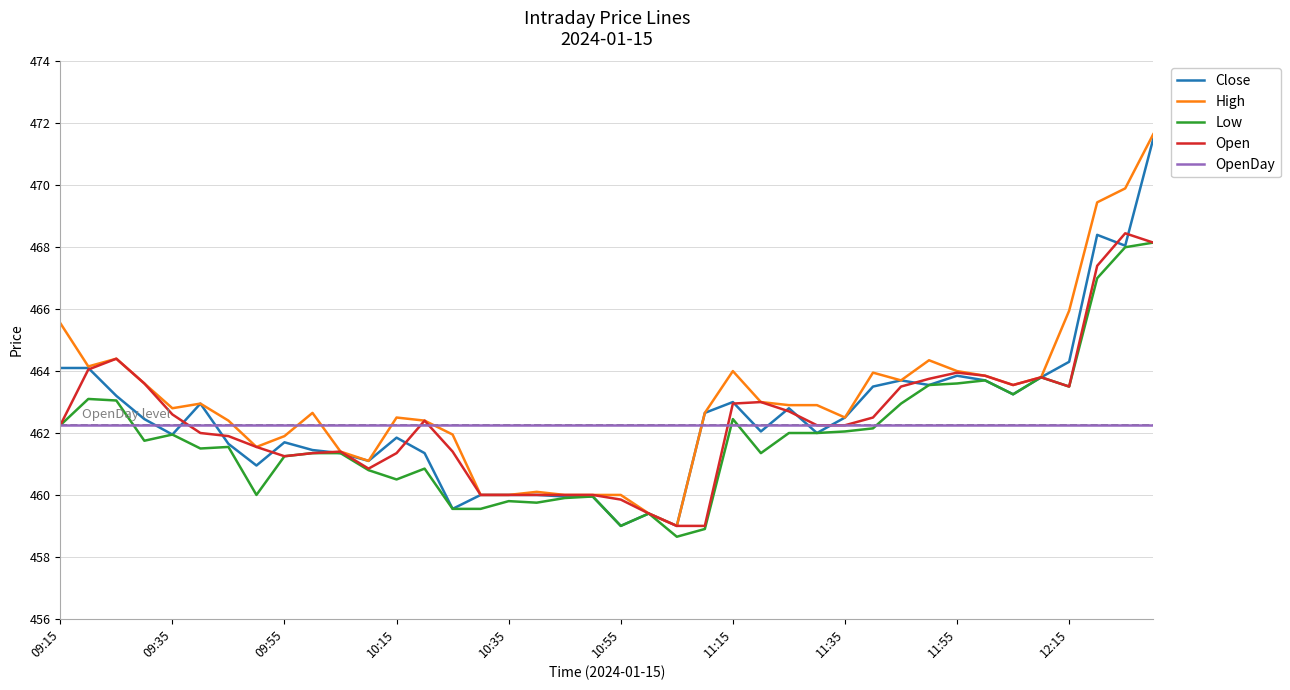

What are all the series names shown in the legend?

Close, High, Low, Open, OpenDay